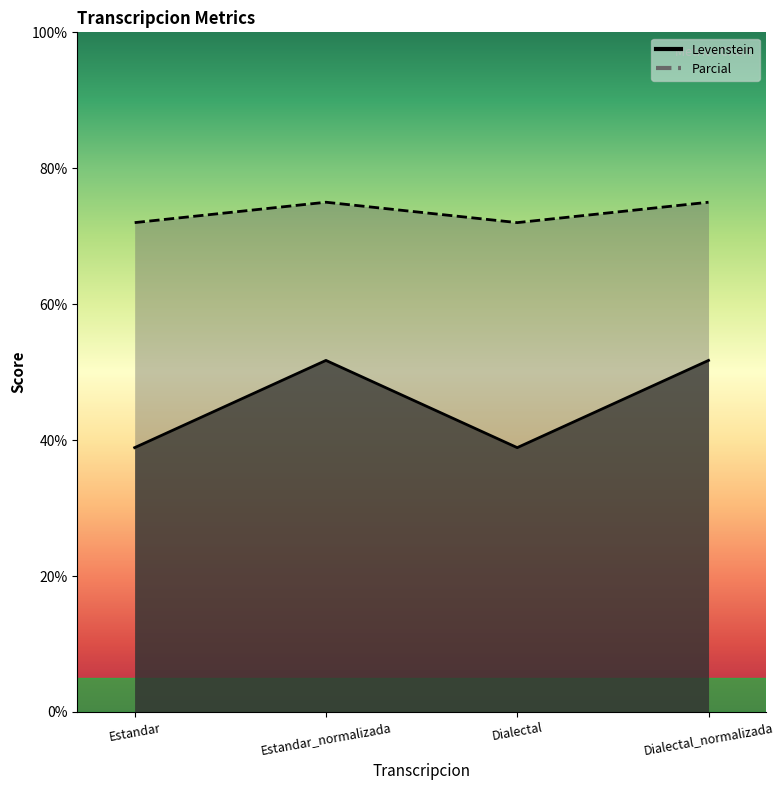

In Levenstein, how many points are higher than both neighbors (excluding endpoints)?

1